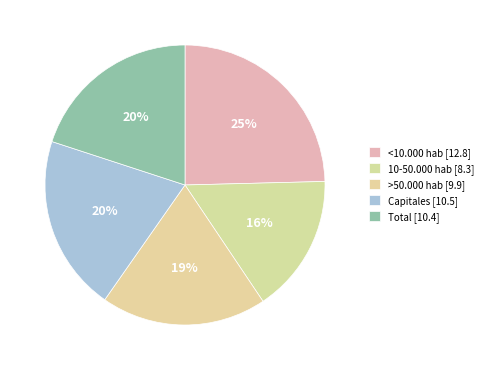

To the nearest percent, what is the difference between the largest and smallest slice percentages?

9%